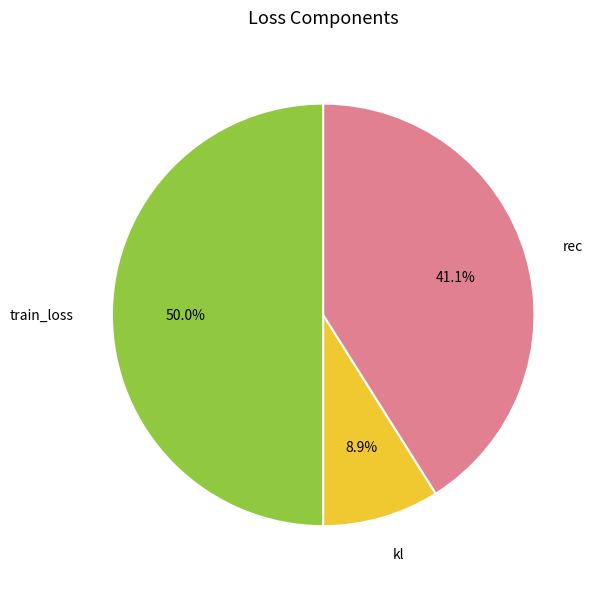

Do kl and train_loss together represent more than half of the pie?

Yes